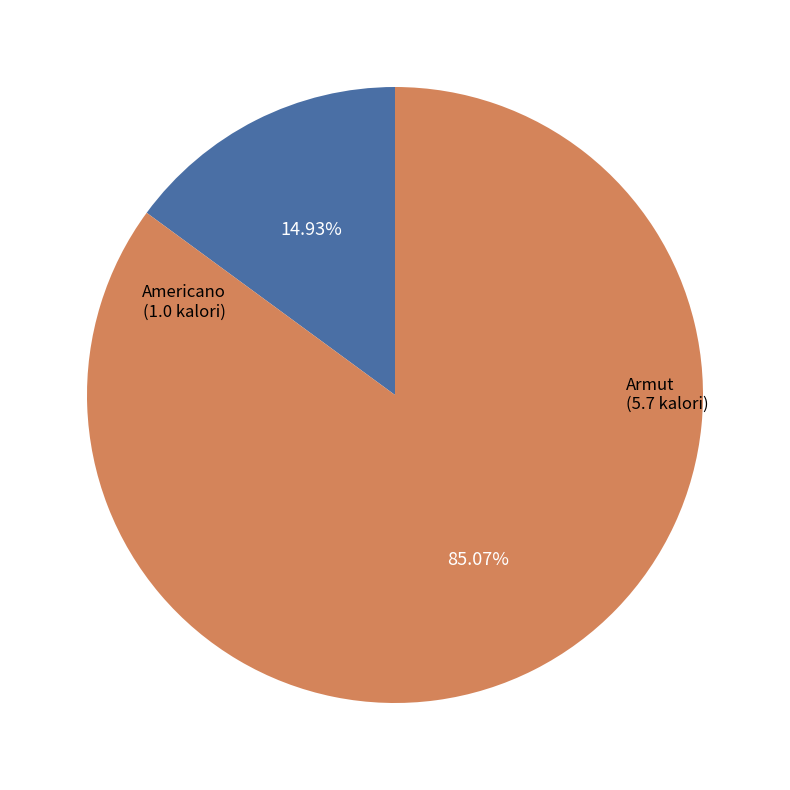

Count the number of slices in the pie.

2